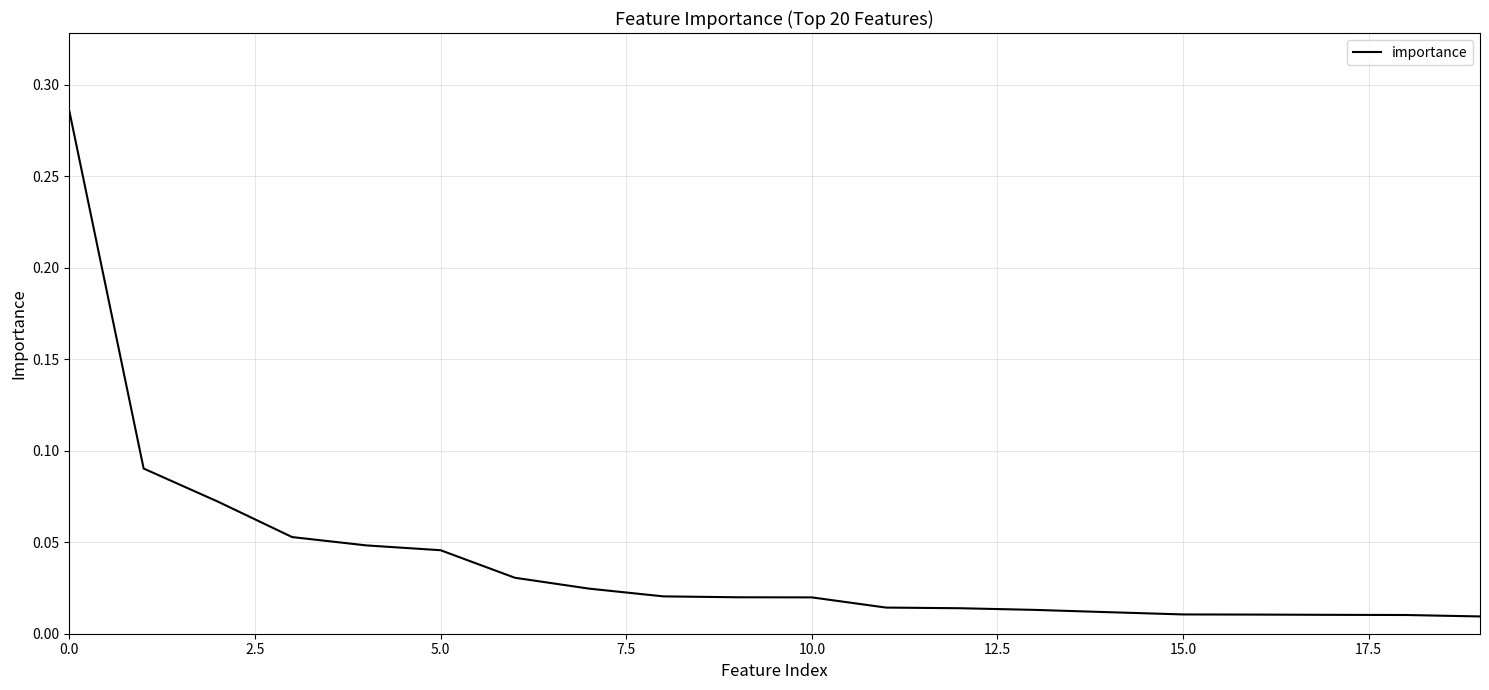

How many lines are shown in the chart?

1